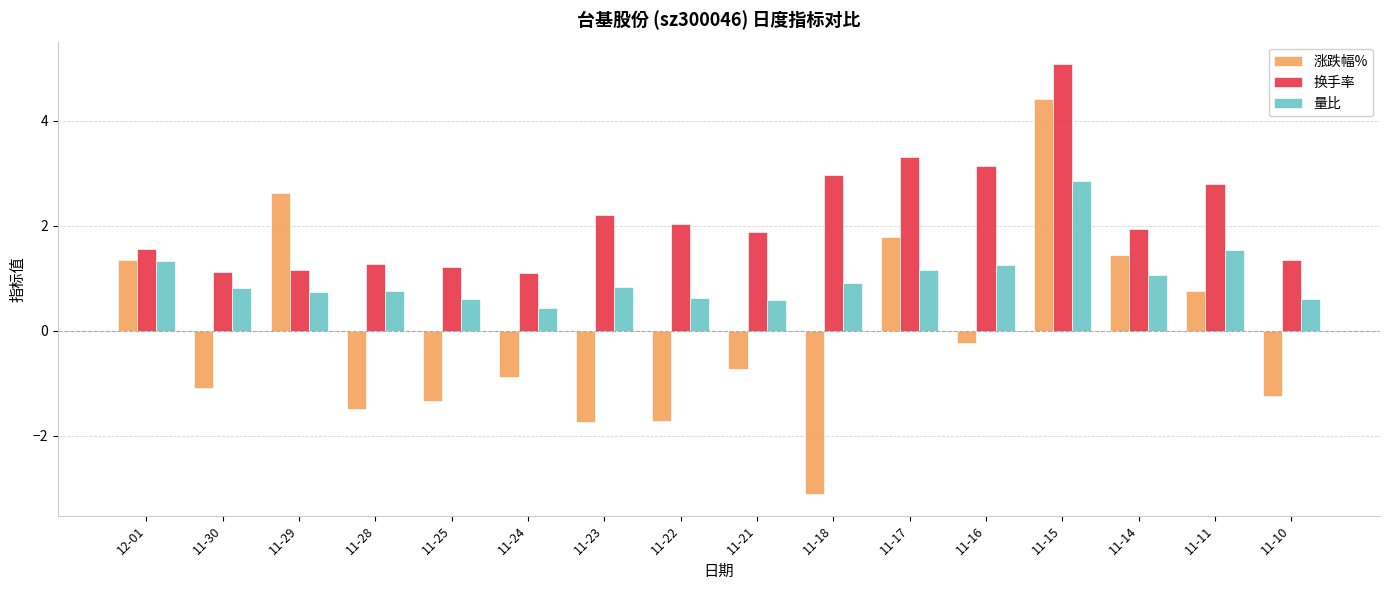

The 量比 series shows 1.8 at 12-01. True or false?

False